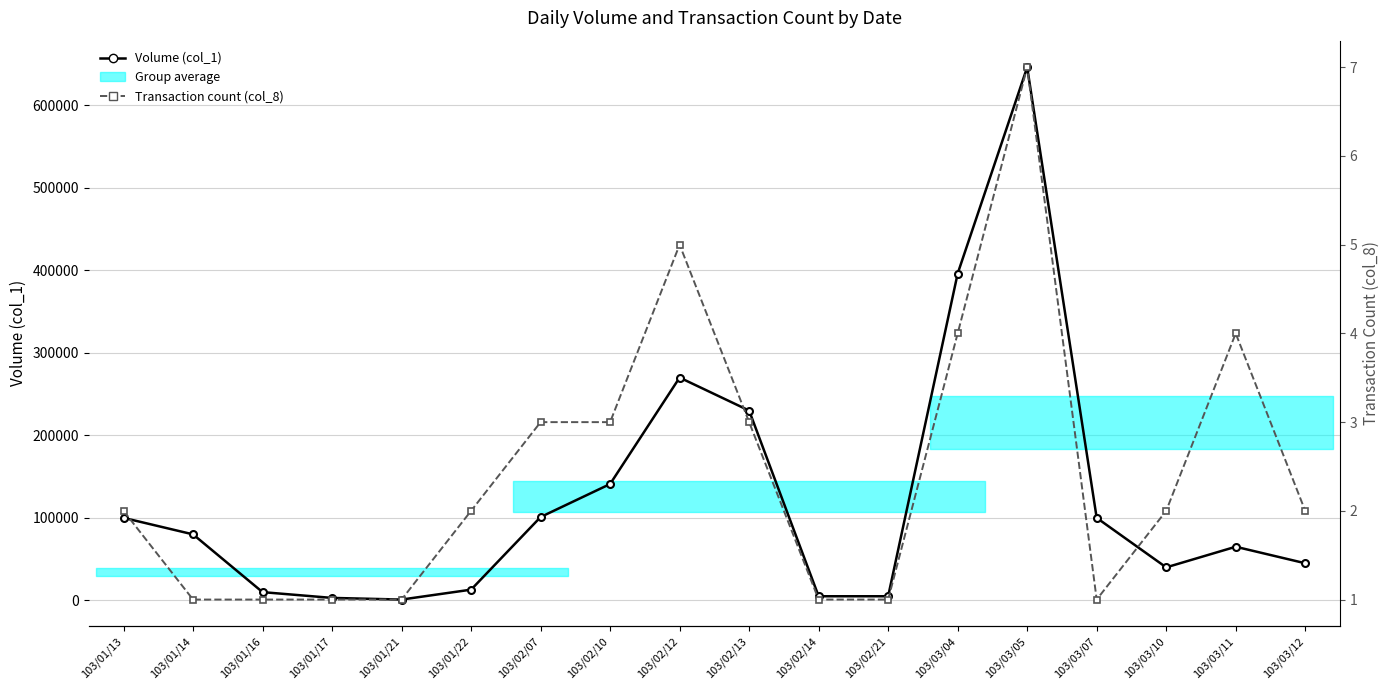

What is the value of the Volume (col_1) point at the 15th from the left?

100000